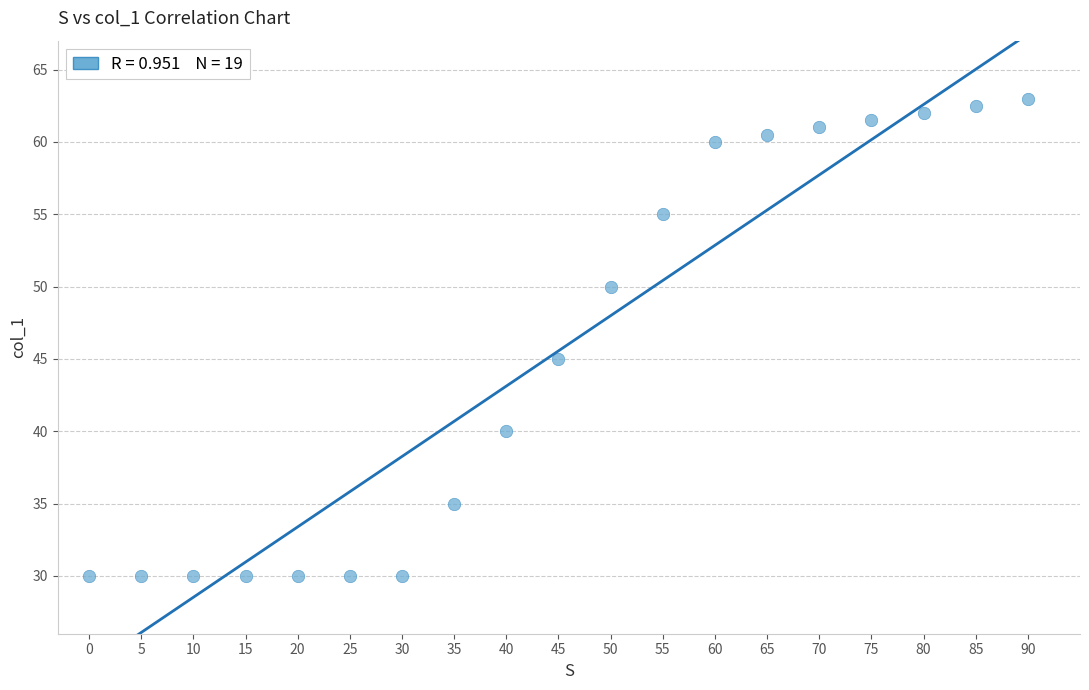

What Y value in the scatter plot is closest to 46?

45.0